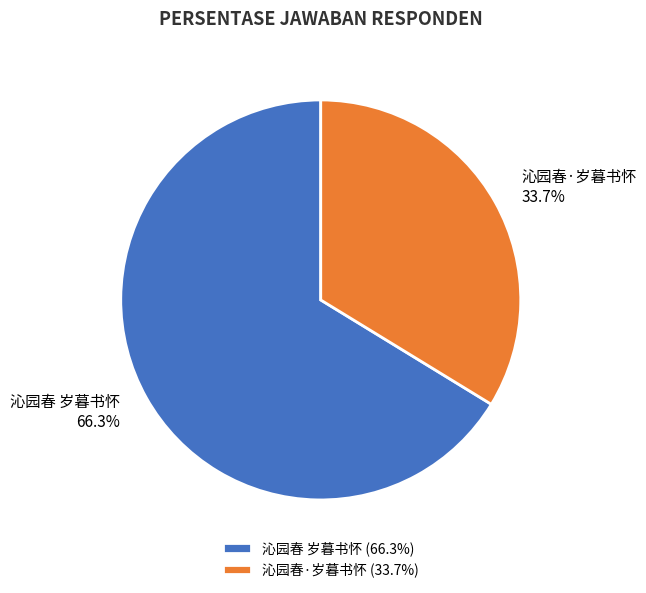

Is 沁园春·岁暮书怀 the majority of the pie?

No